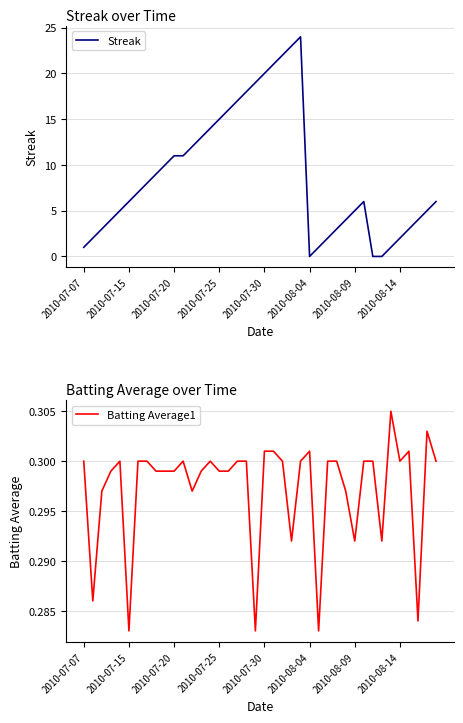

The Streak series shows 6 at 2010-07-15. True or false?

True